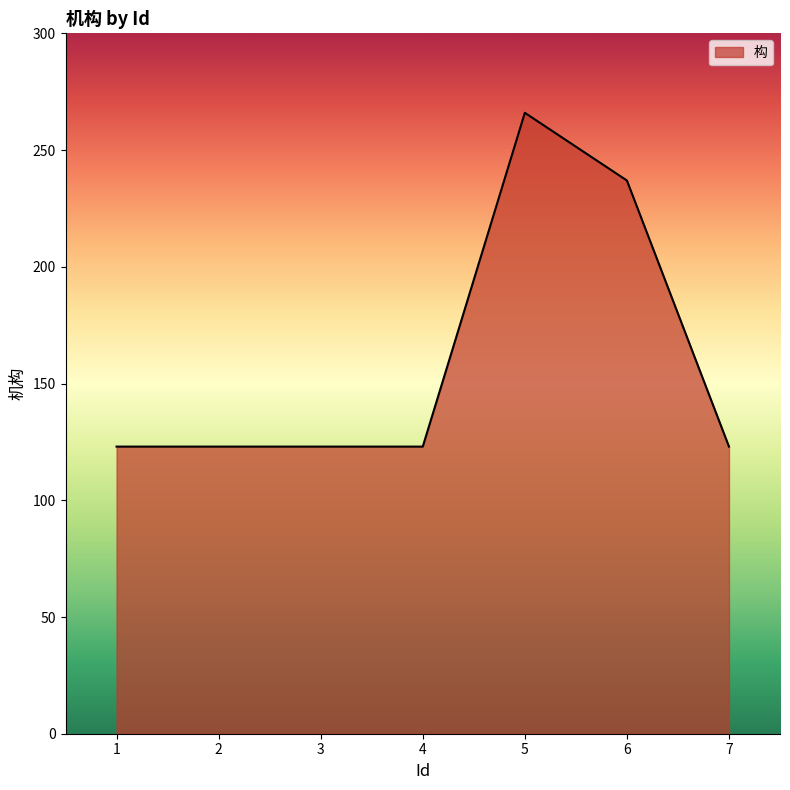

What is the greatest value displayed?

266